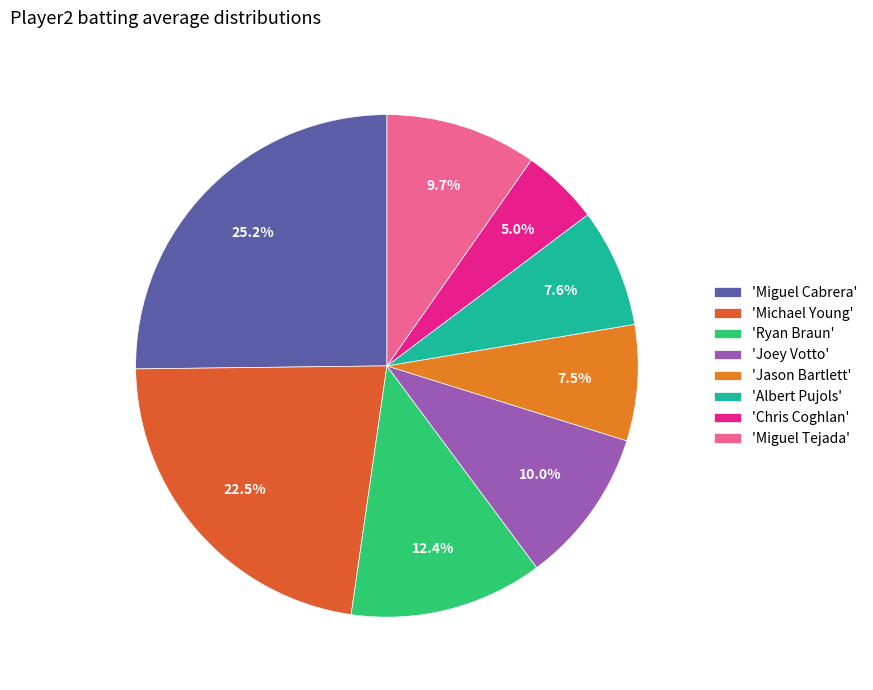

Does any single category account for the majority?

No